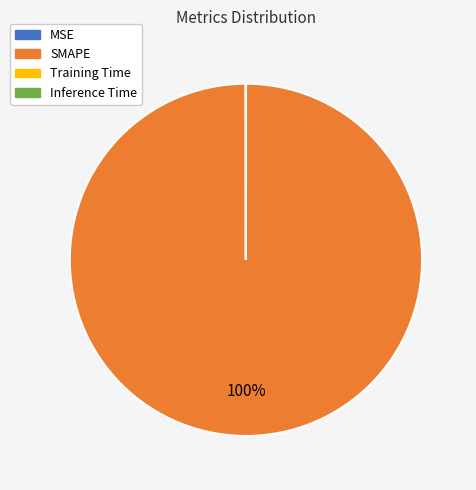

To the nearest percent, what is the difference between the largest and smallest slice percentages?

100%